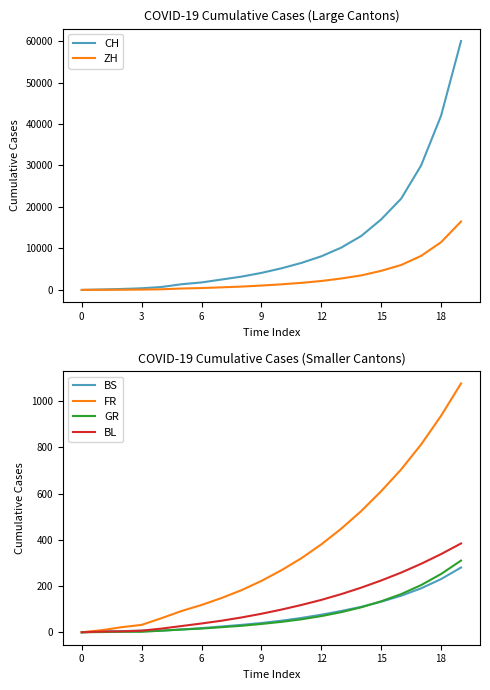

At which category does the chart reach its peak across all series?

19